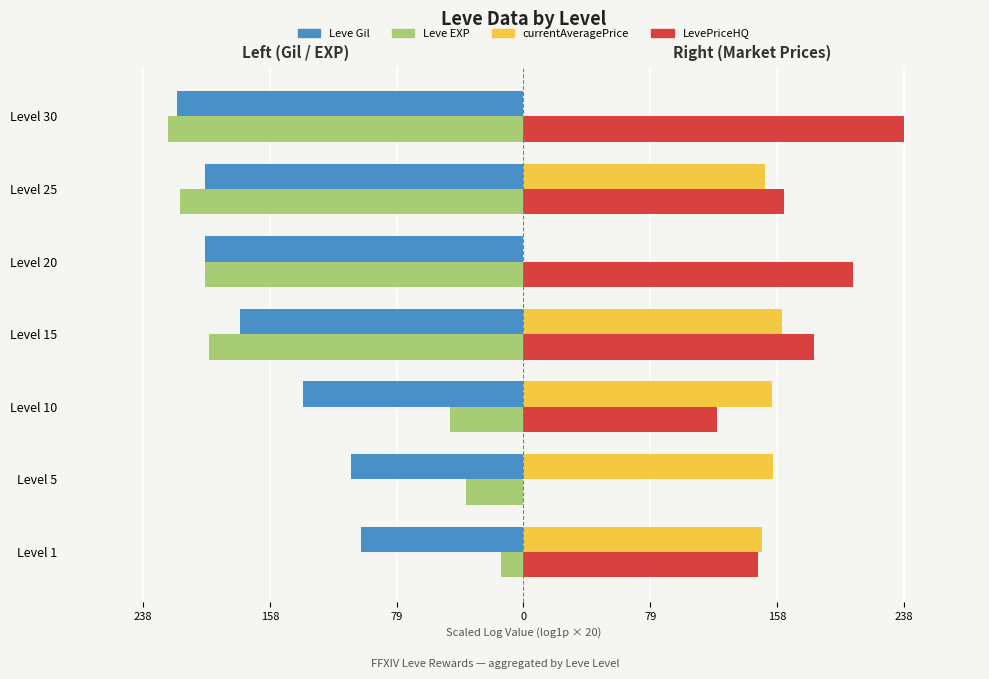

What are all the series names shown in the legend?

Leve Gil, Leve EXP, currentAveragePrice, LevePriceHQ